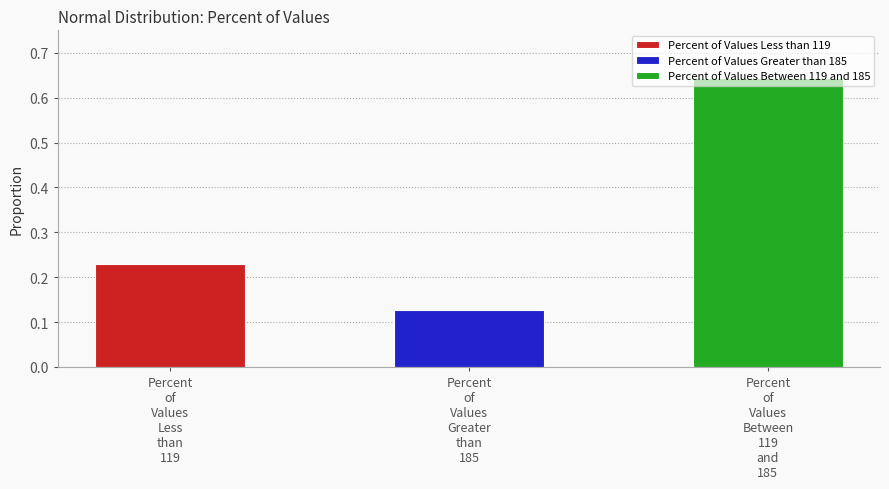

Does the chart contain any negative values?

No